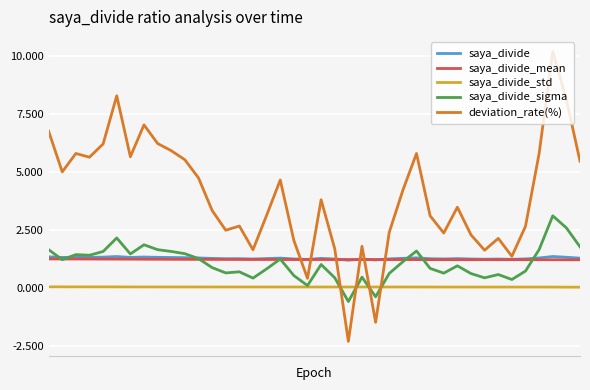

Which series has the largest range (max minus min)?

deviation_rate(%)